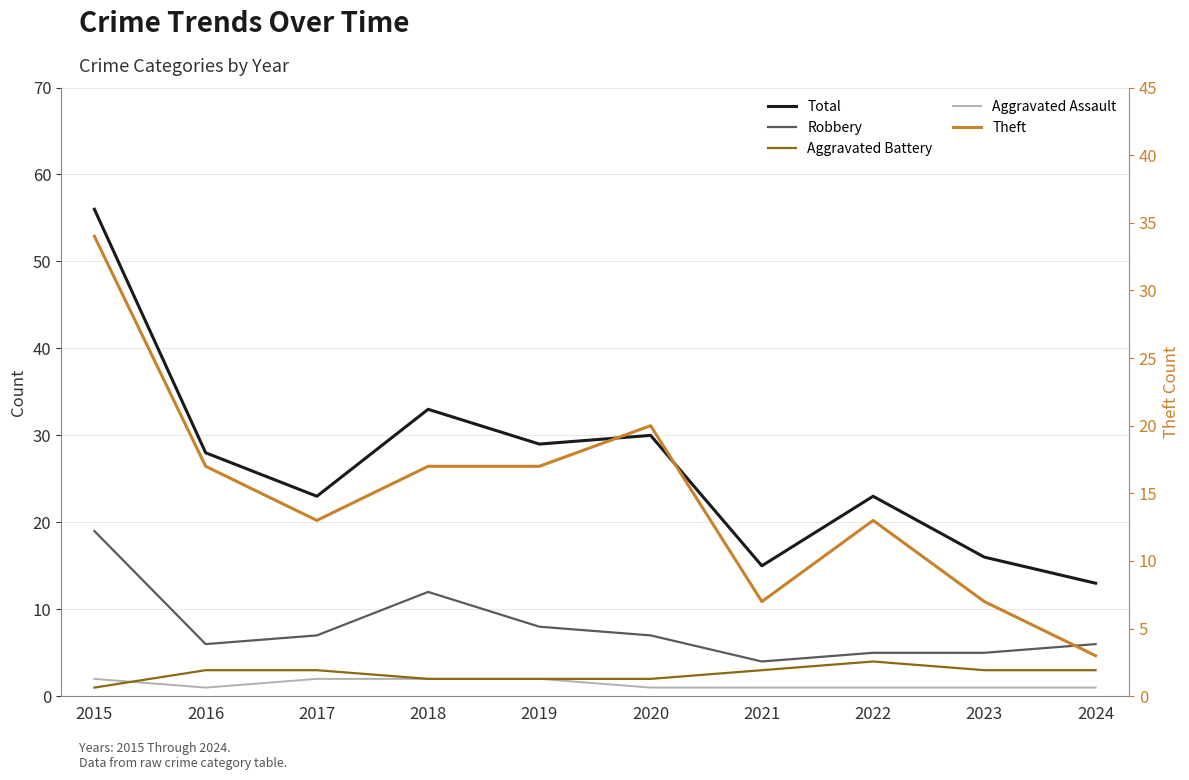

What is the greatest value displayed?

56